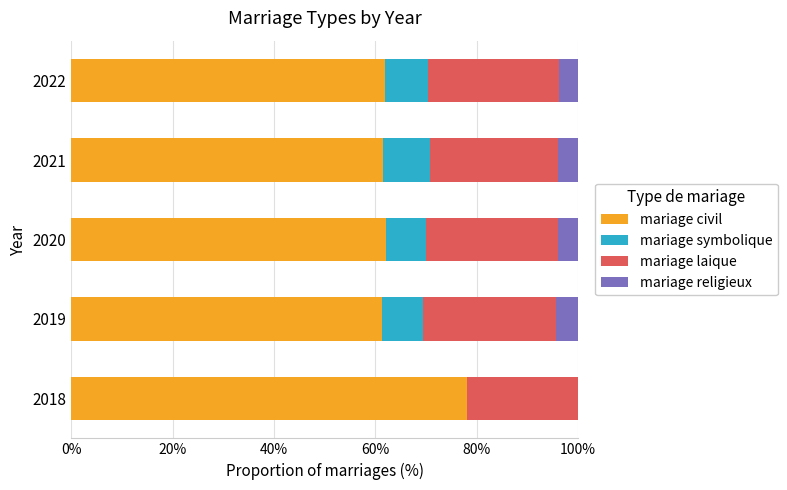

True or false: mariage civil has a value of 61.3 at 2019.

True